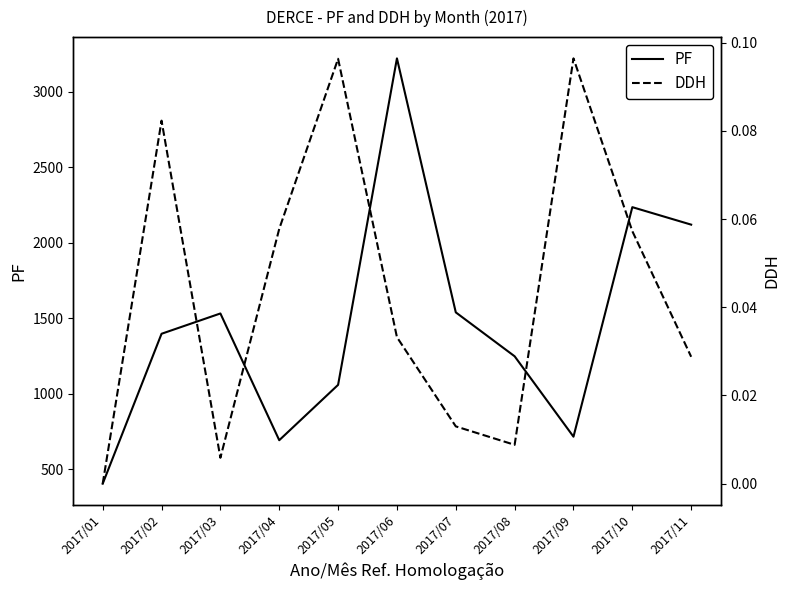

Where is the first local maximum for DDH?

2017/02